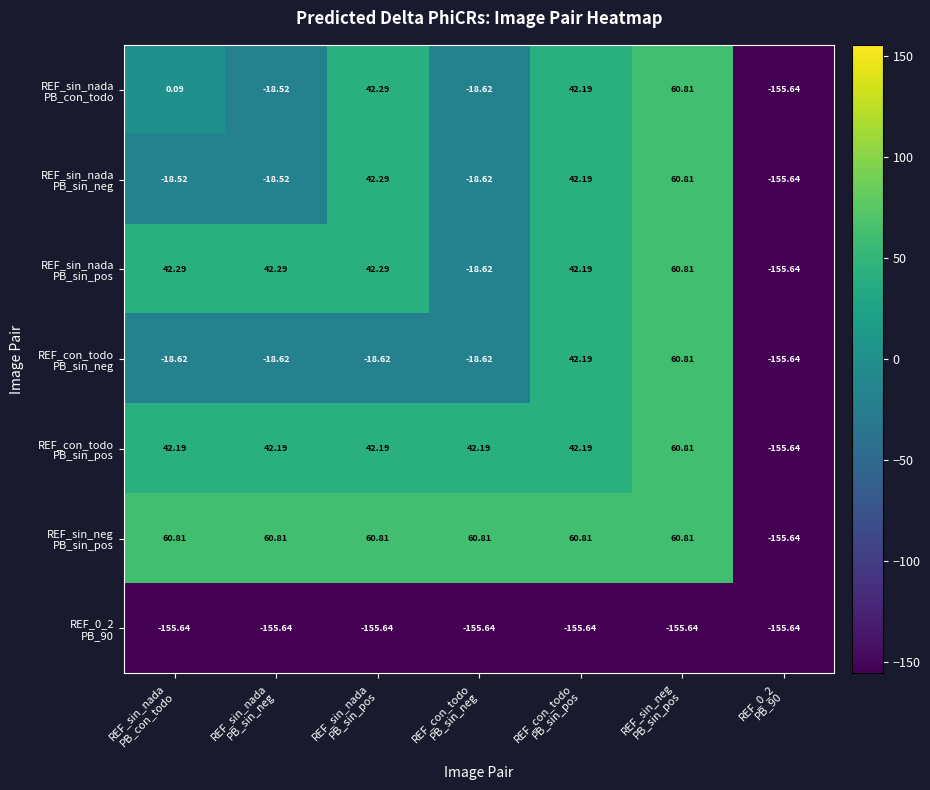

How many categories are shown in the chart?

7